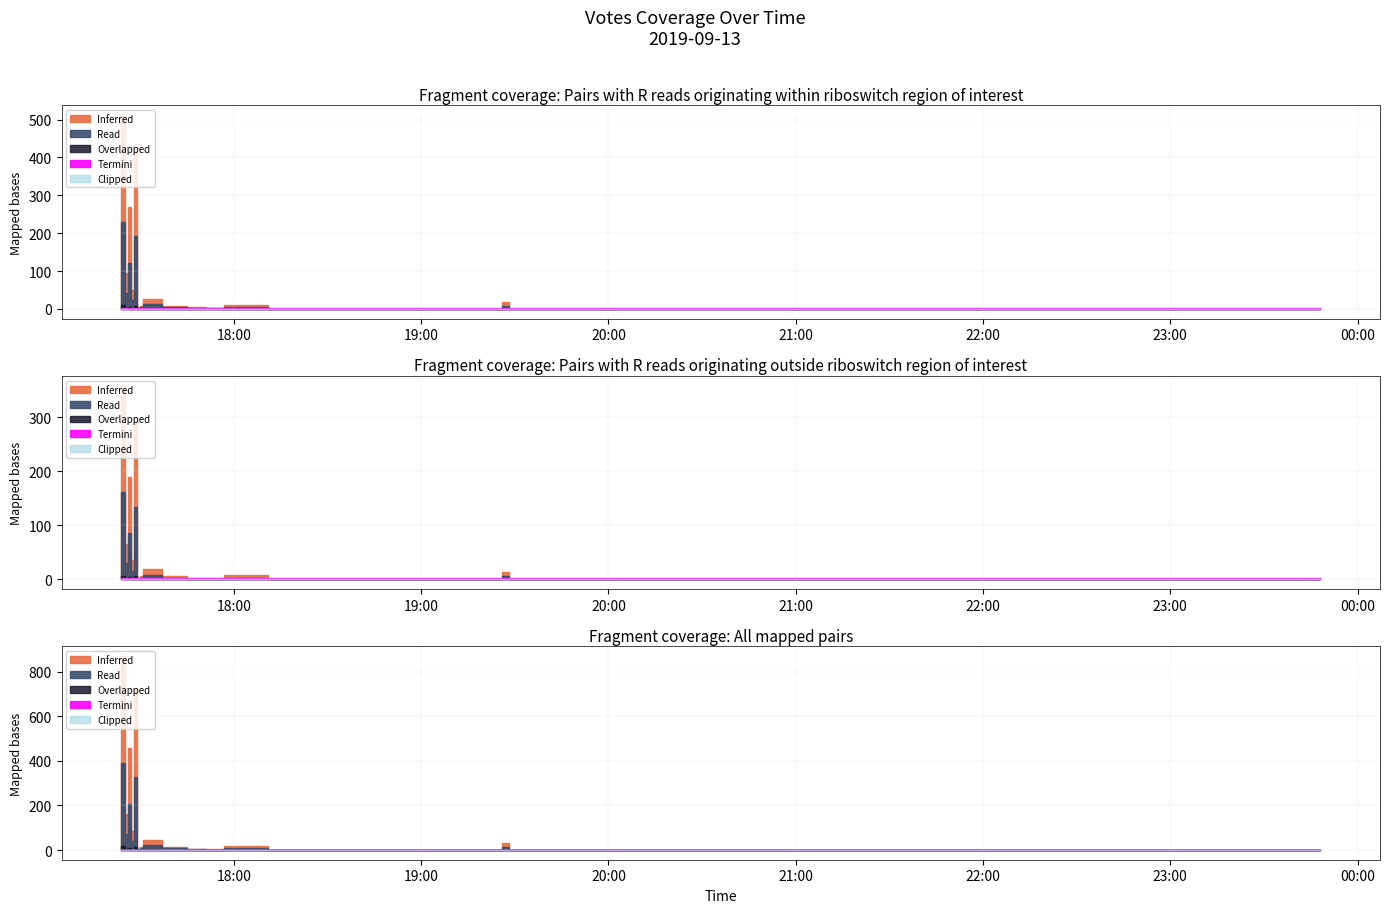

Reading left to right, transcribe all the data shown in this chart.

503	373	129	116	45	45	39	27	24	20	19	20	9	8	9	7	5	5	5	4	4	5	3	1	4	4	4	0	0	0	3	3	3	1	1	1	1	1	1	1